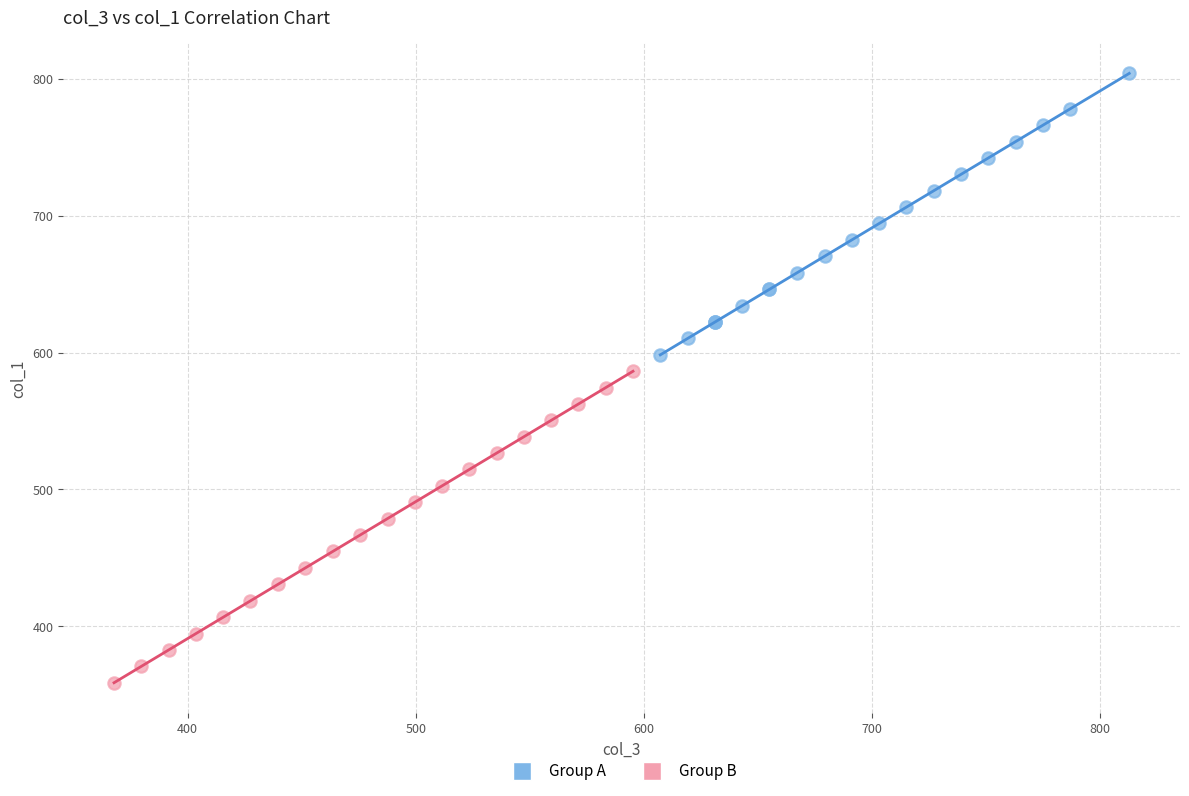

What are all the series names shown in the legend?

Group A, Group B